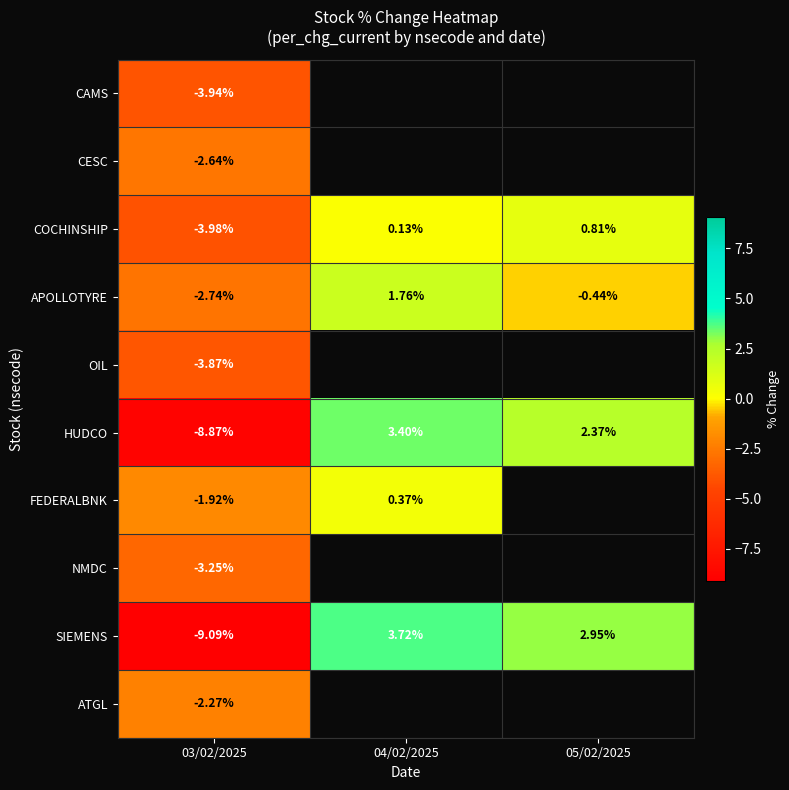

Rank the series at 03/02/2025 from lowest to highest value.

SIEMENS, HUDCO, COCHINSHIP, CAMS, OIL, NMDC, APOLLOTYRE, CESC, ATGL, FEDERALBNK